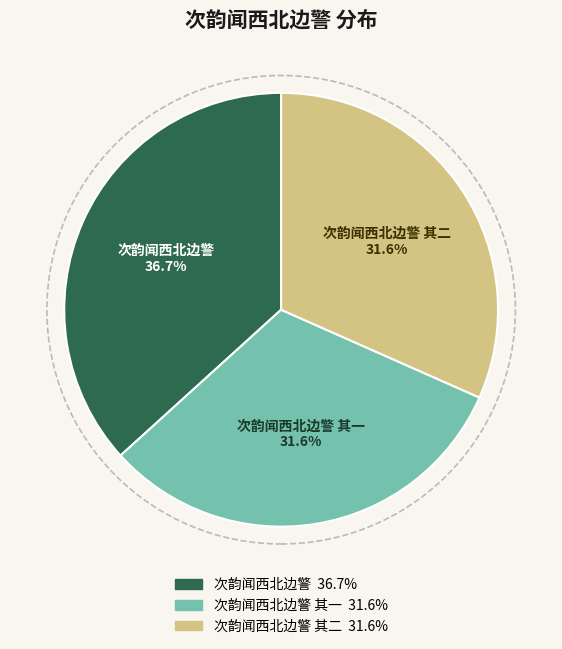

Does any single category account for the majority?

No